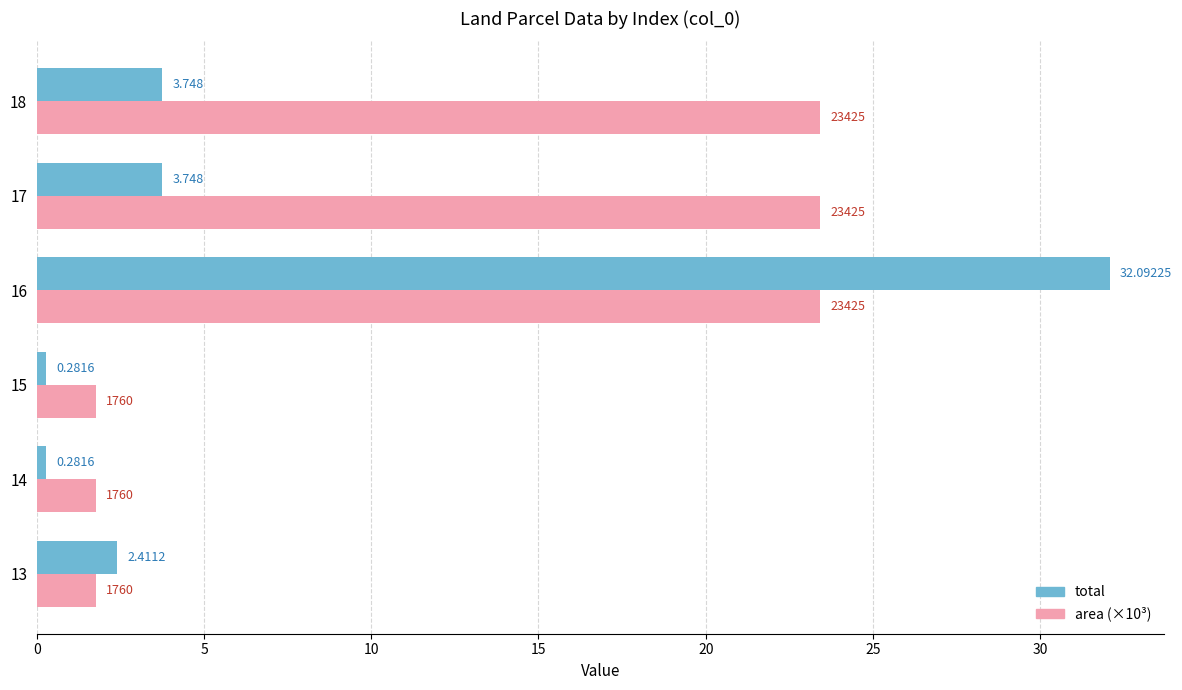

Which series has the widest spread of values?

total